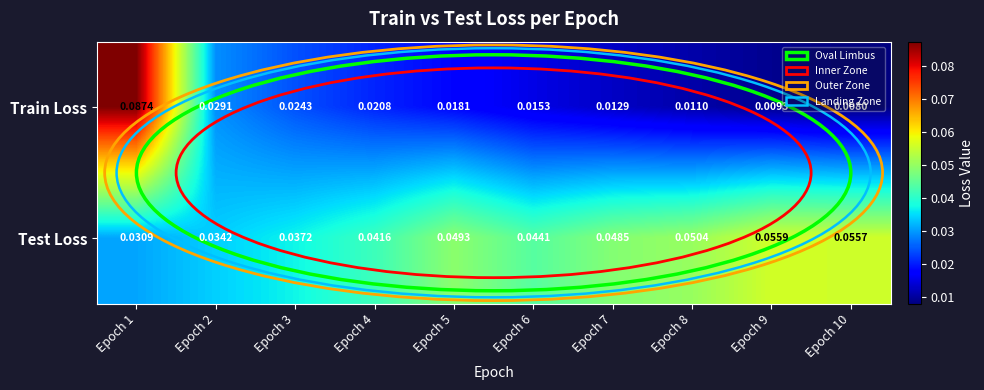

List the series in order of their overall mean, lowest first.

Train Loss, Test Loss